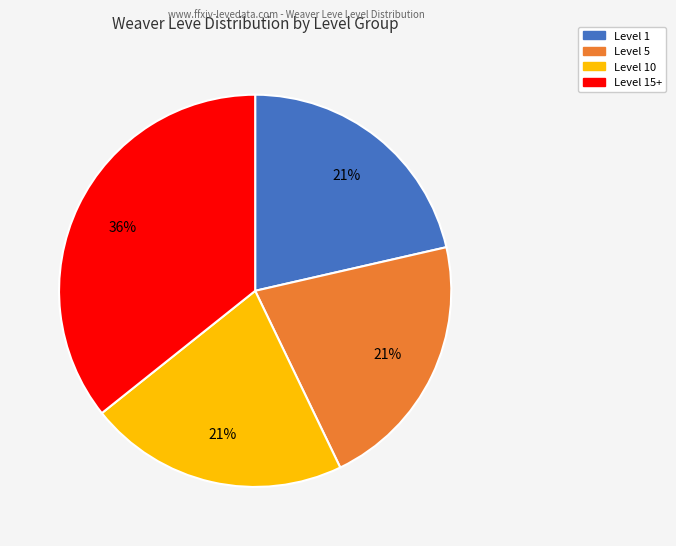

Does any single category account for the majority?

No